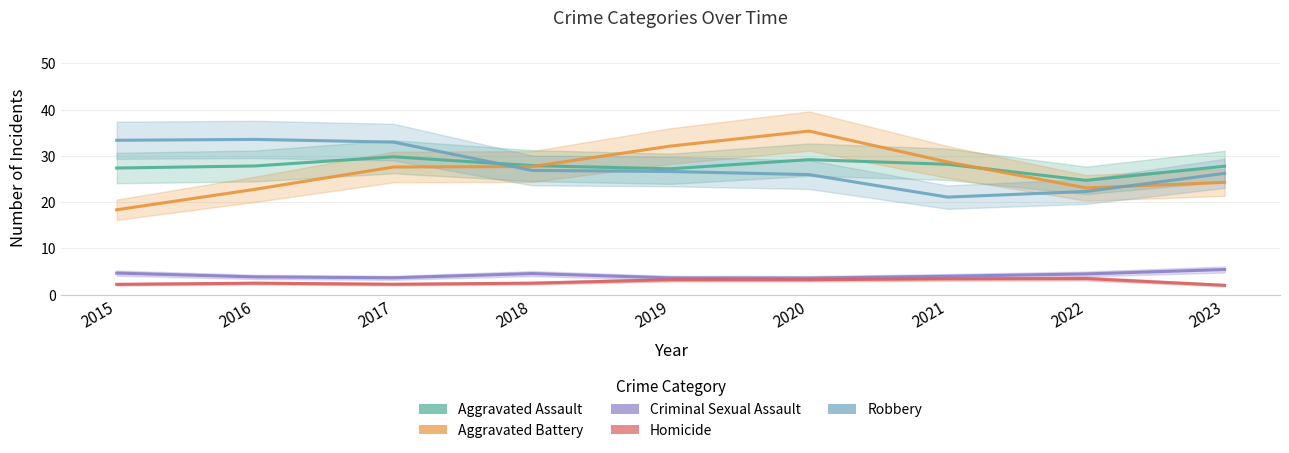

Is it true that Homicide equals 2.3 at 2015?

True